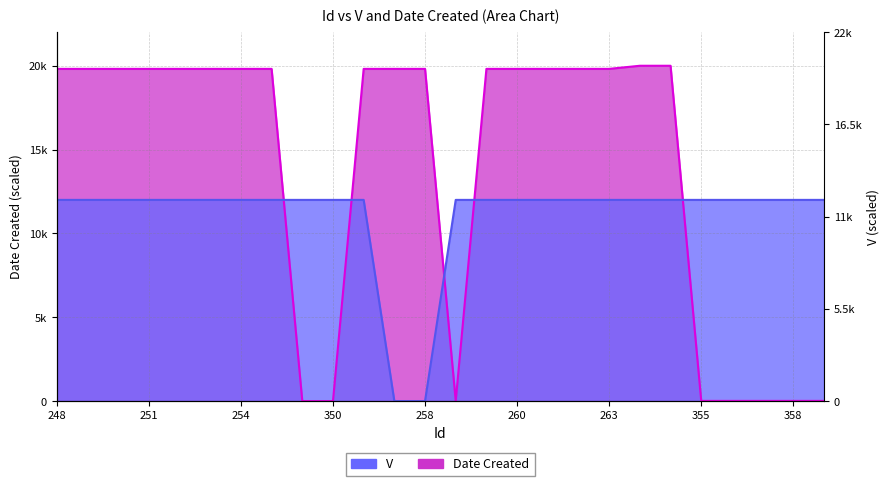

List the labels in order of V value, largest first.

248, 249, 250, 251, 252, 253, 254, 255, 349, 350, 256, 354, 259, 260, 261, 262, 263, 328, 329, 355, 356, 357, 358, 359, 257, 258